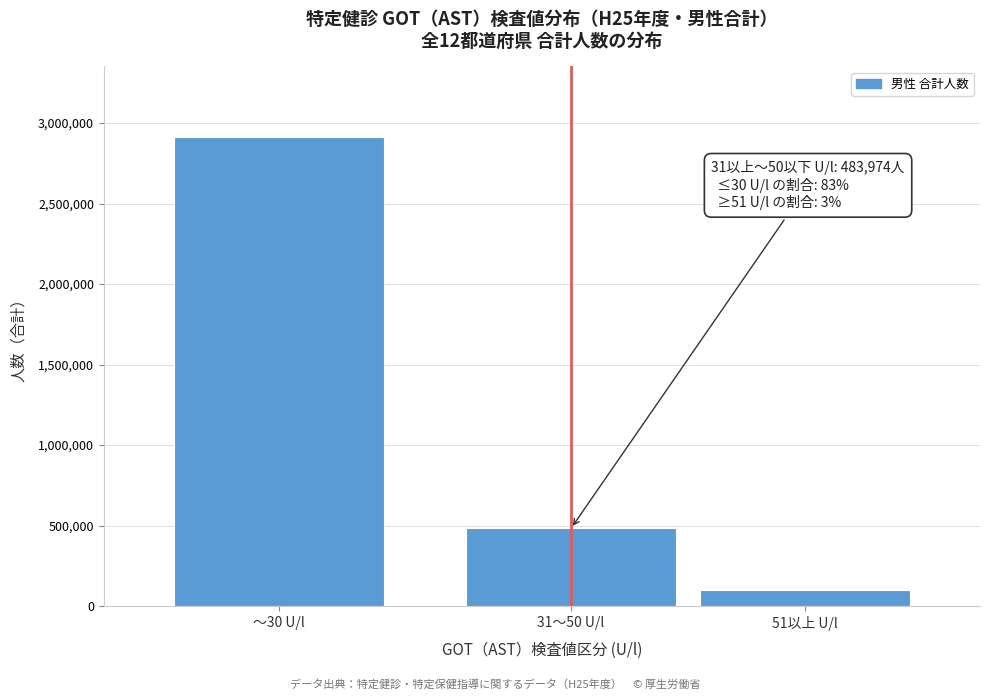

Reading left to right, transcribe all the data shown in this chart.

2913851	483974	102384